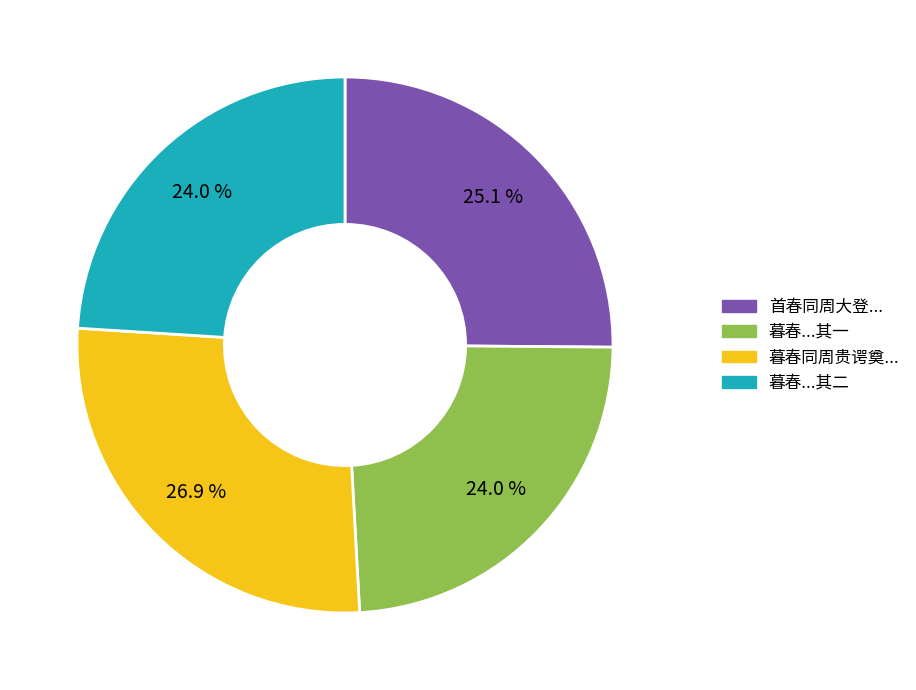

Is there any slice that represents more than half of the pie?

No